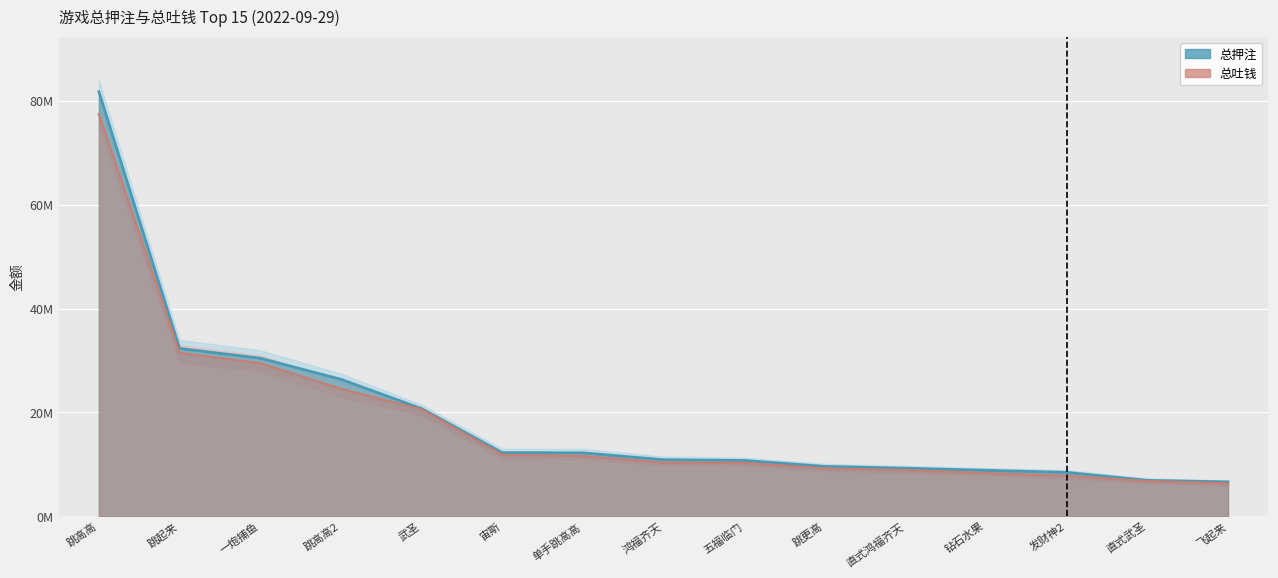

Where does the 总押注 series first go above 10898507?

跳高高